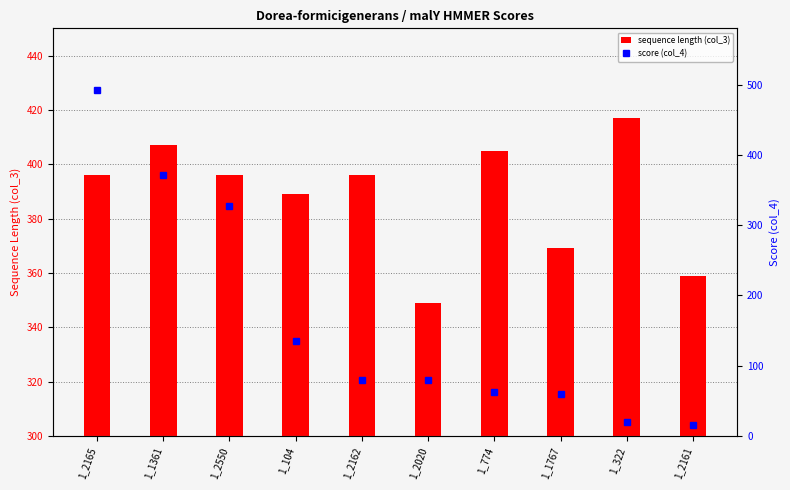

Does the chart contain stacked bars?

No